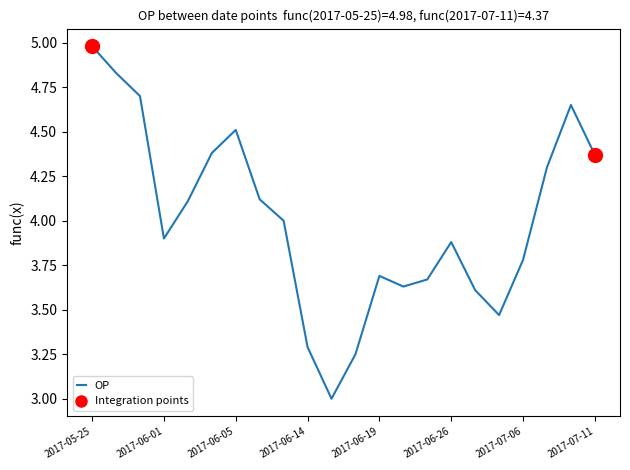

What is the minimum value shown in the chart?

3.0